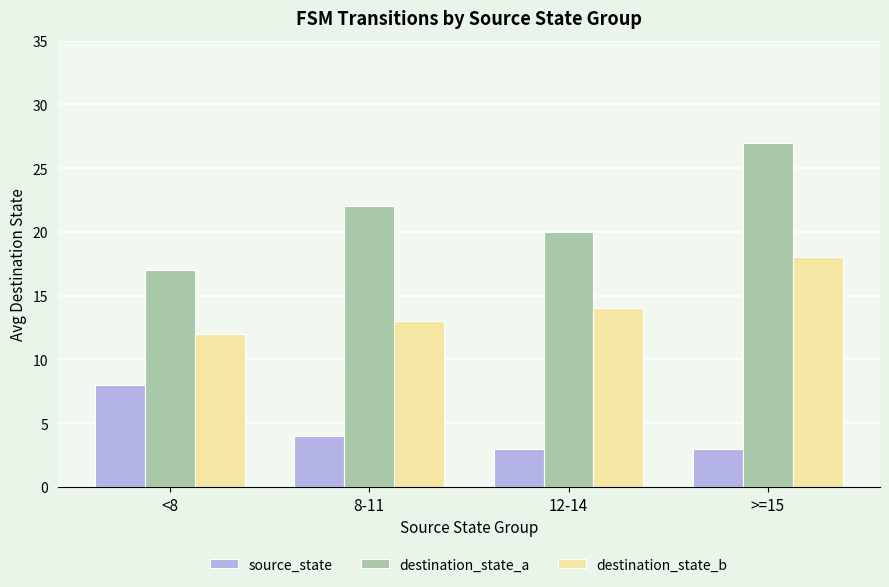

Rank the series by their average value, from highest to lowest.

destination_state_a, destination_state_b, source_state